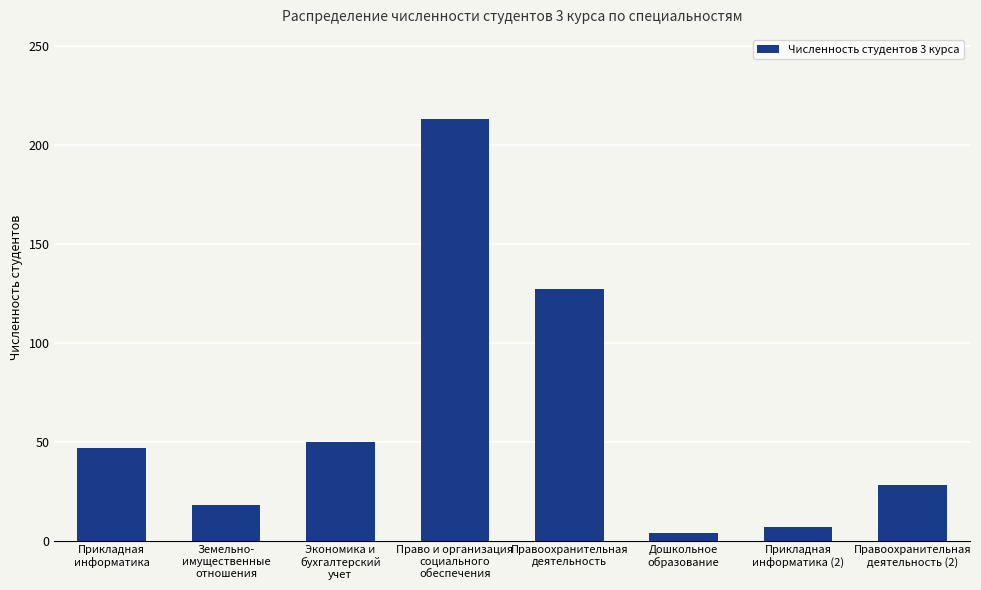

What is the change in value from Земельно-
имущественные
отношения to Прикладная
информатика (2)?

-11